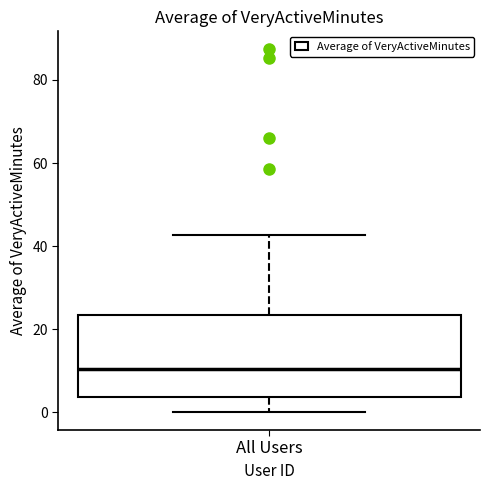

Where does the lower whisker of the box for All Users end on the y-axis? The values are not printed on the chart, so give them approximately, as read against the axis.

0